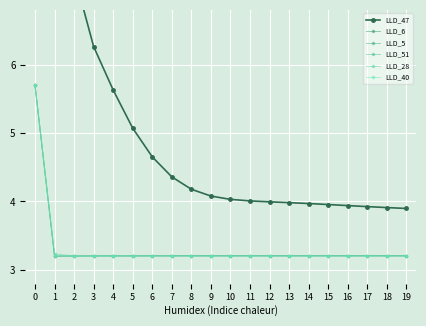

What is the difference between the highest and lowest values at 7?

1.2